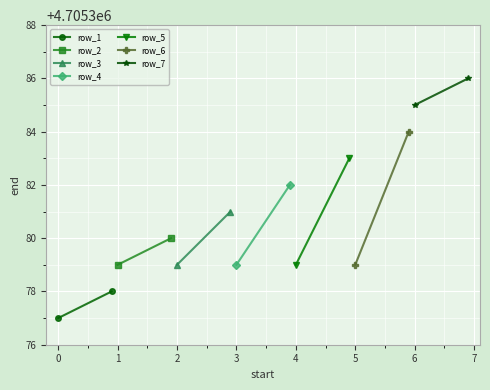

Rank the categories by value from lowest to highest.

4705377, 4705379, 4705379, 4705379, 4705379, 4705379, 4705385